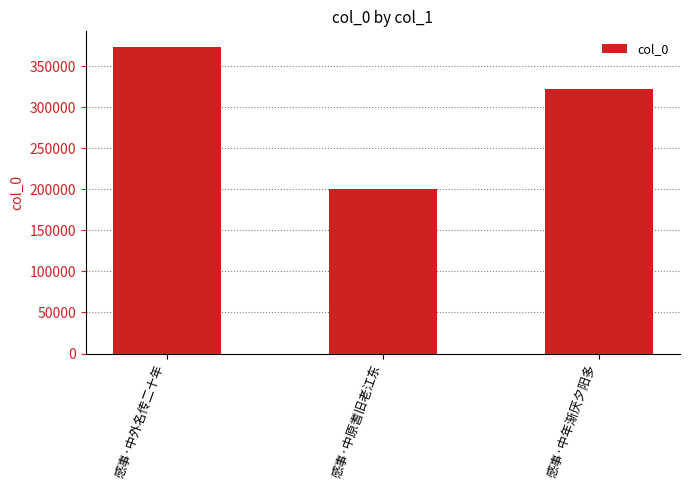

What position from the right is 感事·中原耆旧老江东?

2